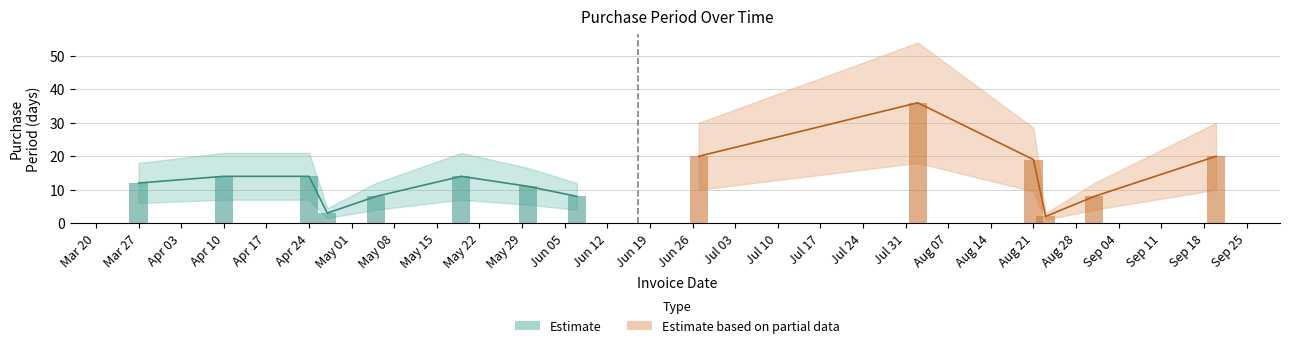

List the labels in order of value, largest first.

2017-08-02, 2017-06-27, 2017-09-20, 2017-08-21, 2017-04-10, 2017-04-24, 2017-05-19, 2017-03-27, 2017-05-30, 2017-05-05, 2017-06-07, 2017-08-31, 2017-04-27, 2017-08-23